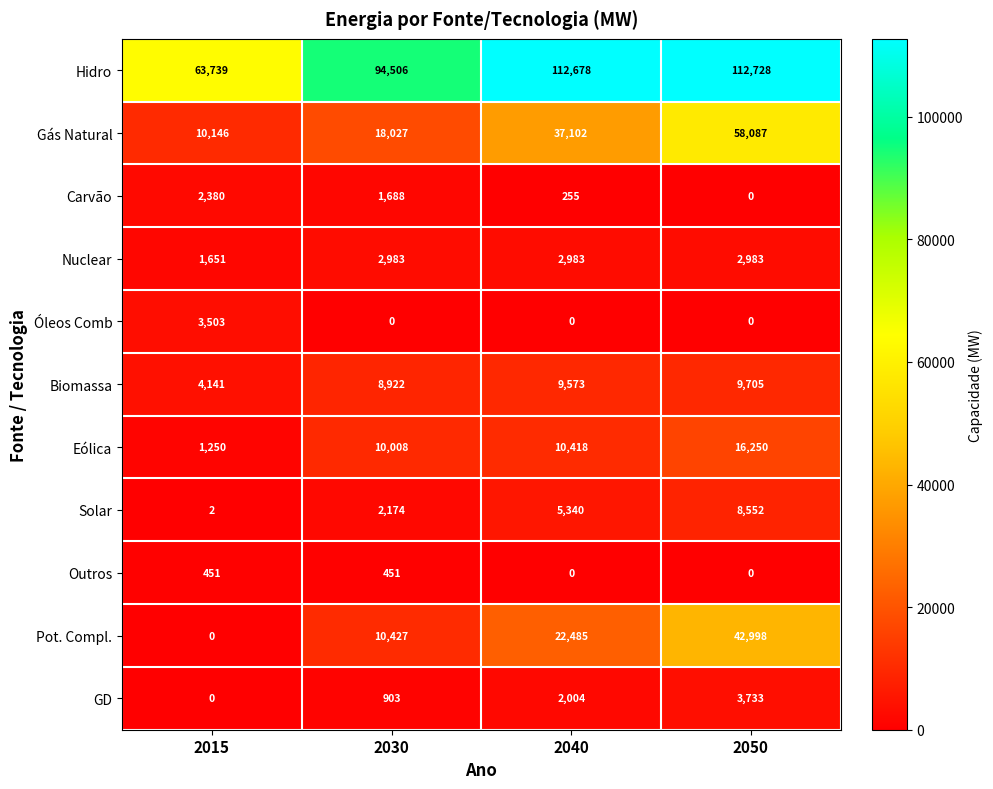

At which label is Eólica closest to 8750?

2030